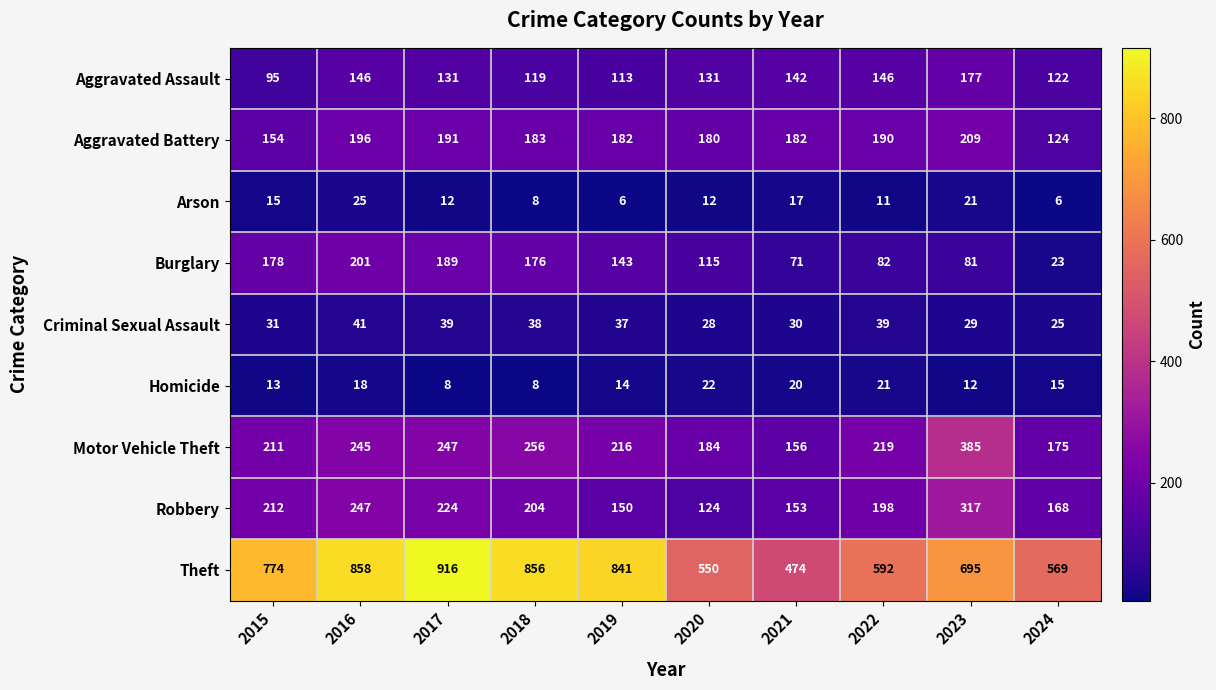

What is the sum of the Aggravated Battery values at 2024 and 2016?

320